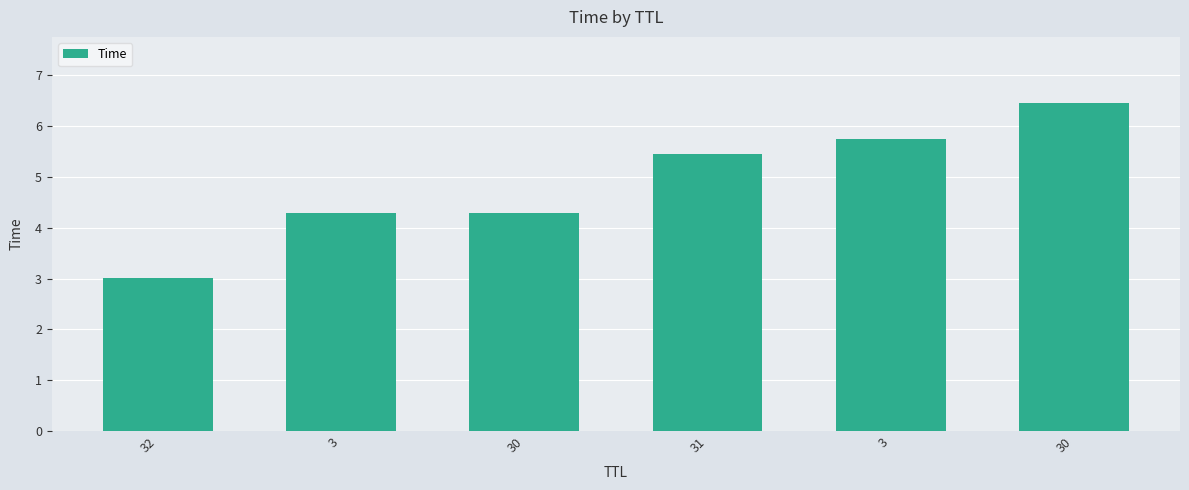

What is the difference between the values at 3 and 3?

1.5